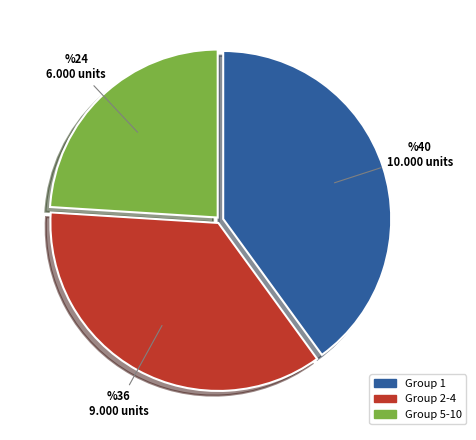

Is there any slice that represents more than half of the pie?

No